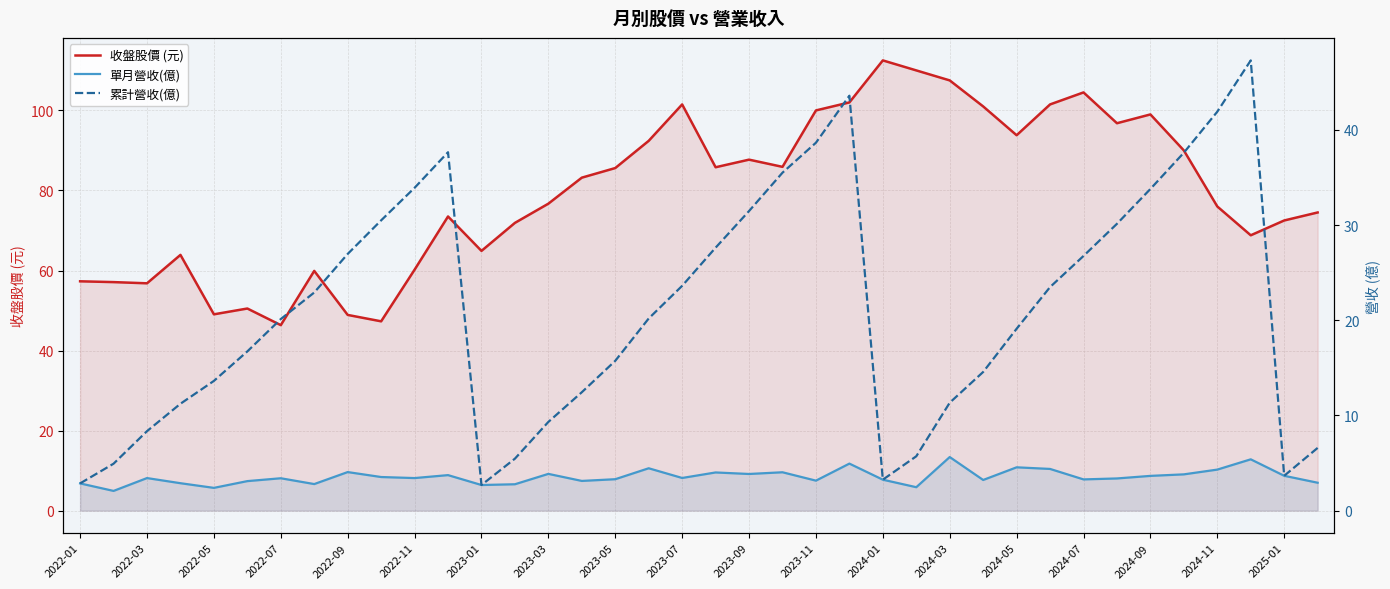

Count the number of categories in the chart.

38